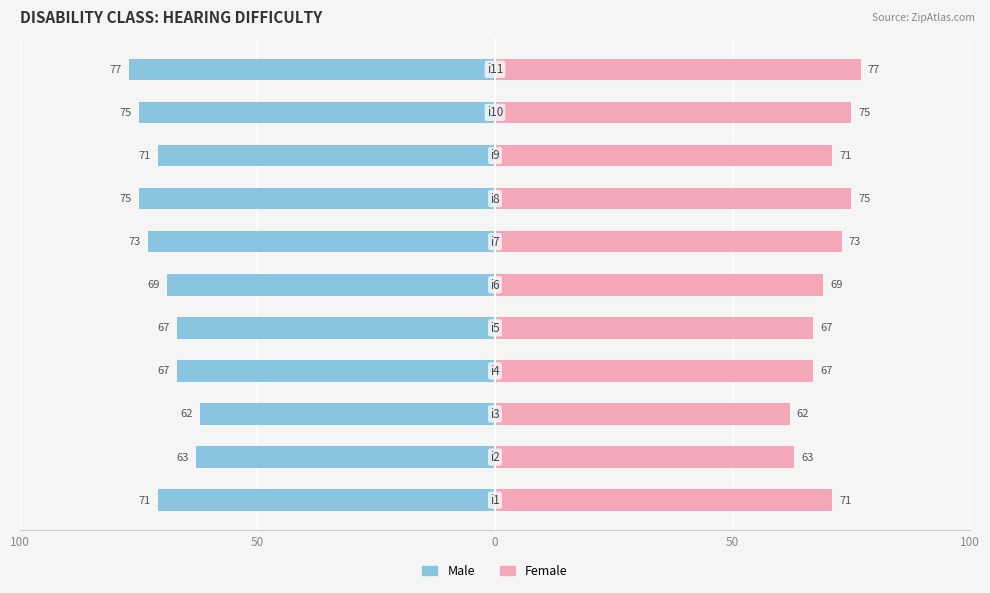

Which series changed the most between 8 and 10?

Male